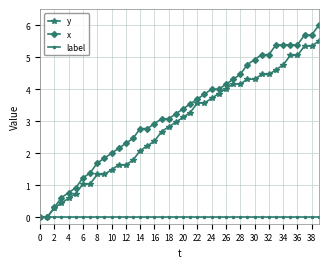

What is the value of the x point at the 38th from the left?

5.7